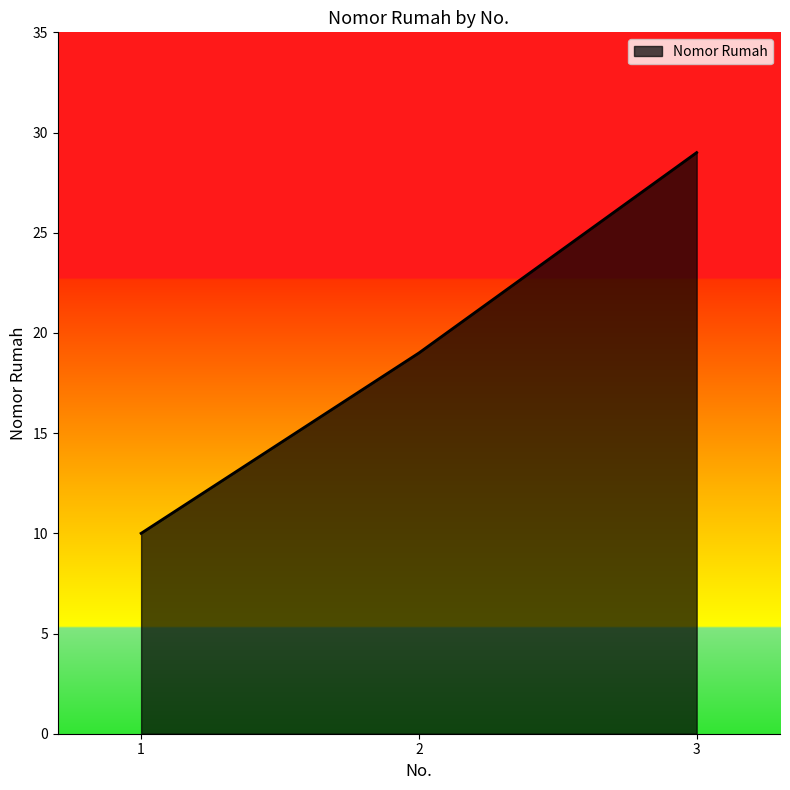

The value at 2 is 19. True or false?

True